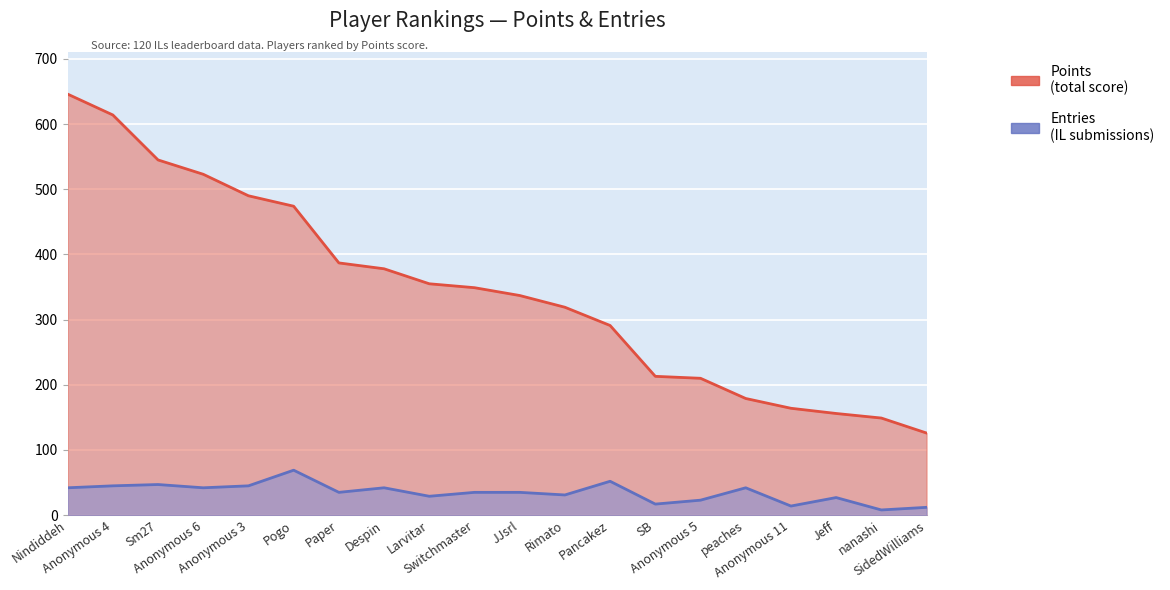

At which label does Entries reach its minimum?

nanashi